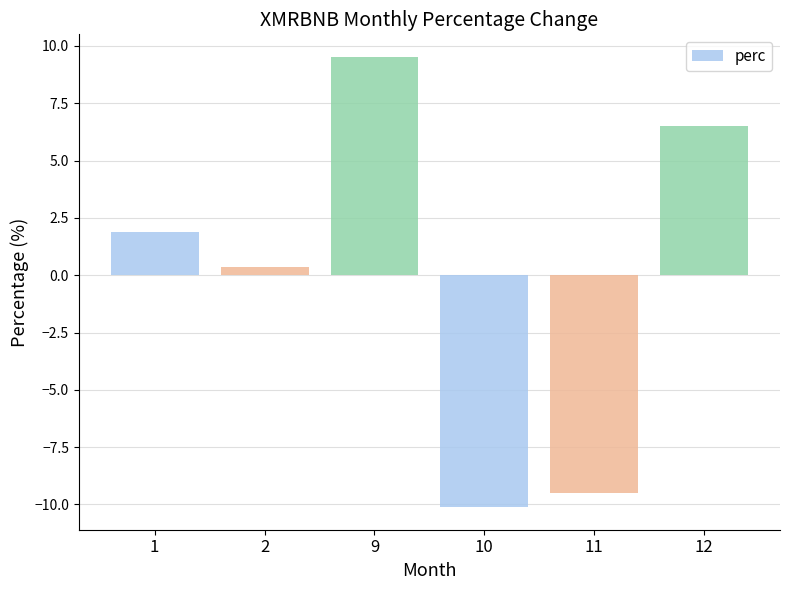

The value at 11 is -9.5. True or false?

True